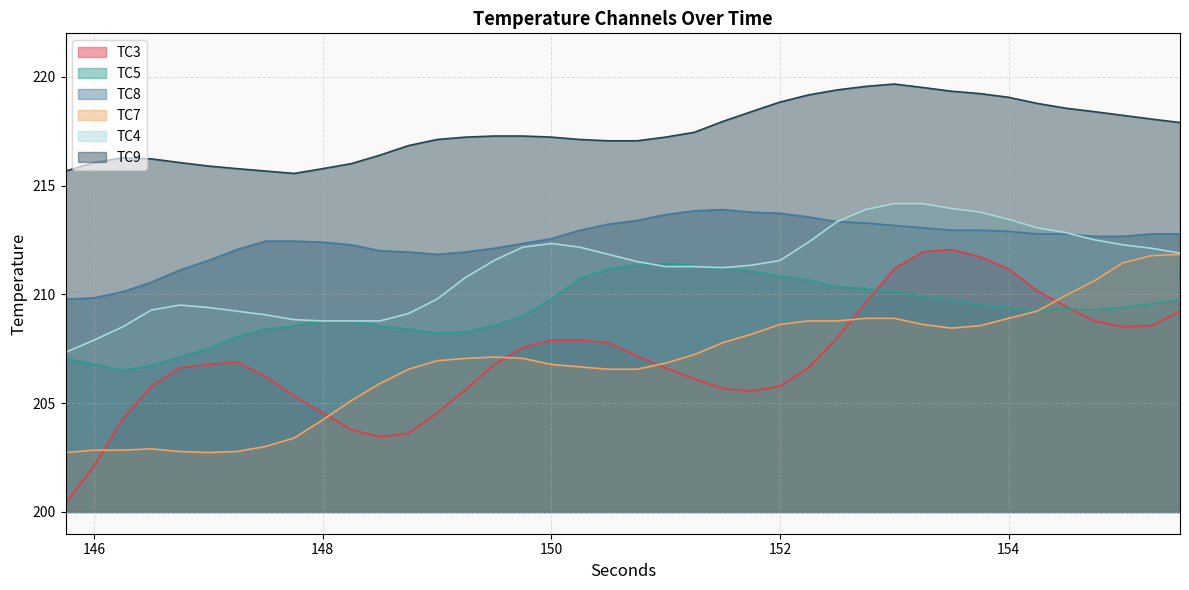

Count the number of data series in this chart.

6